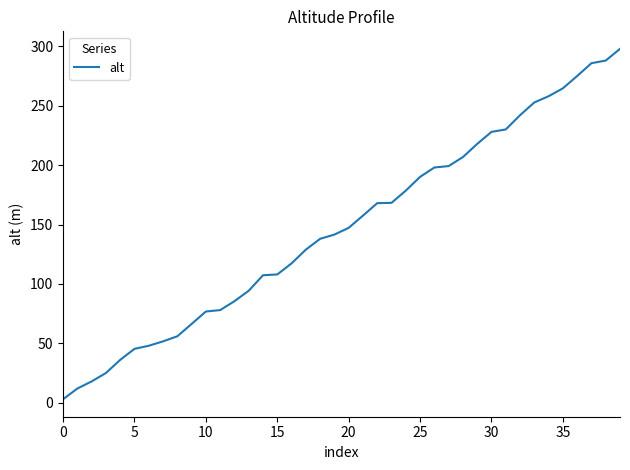

Does the chart have visible grid lines?

No